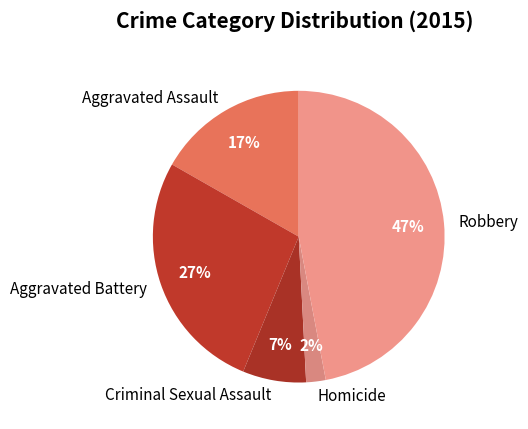

Rank the categories by value from lowest to highest.

Homicide, Criminal Sexual Assault, Aggravated Assault, Aggravated Battery, Robbery